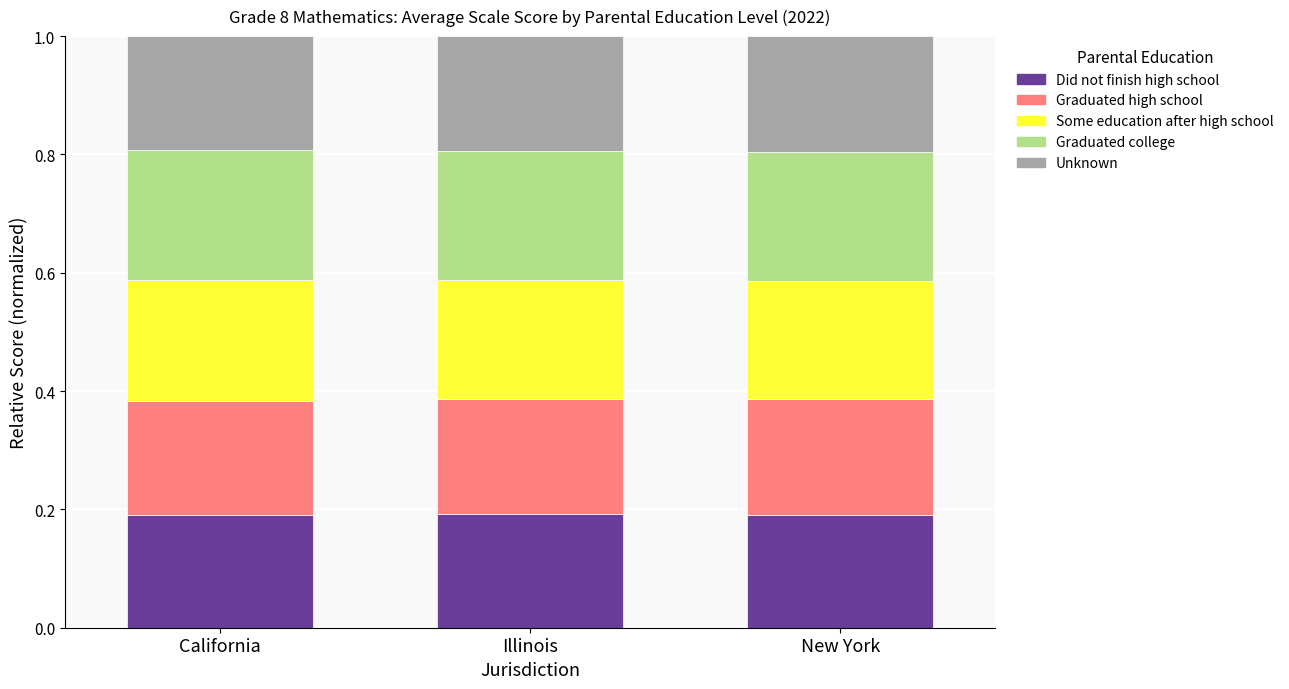

What is the total value across all series at Illinois?

1.0